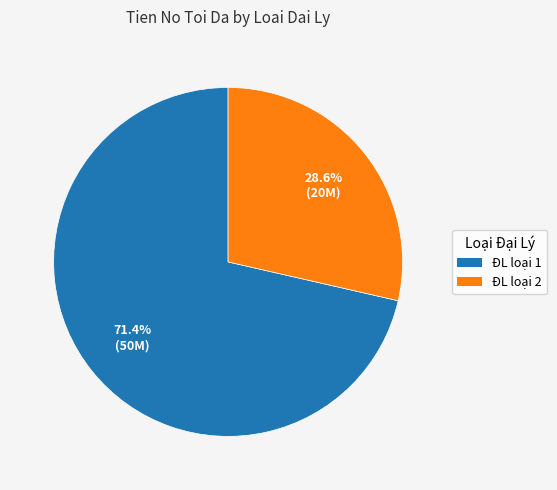

Does ĐL loại 1 account for over 50% of the chart?

Yes